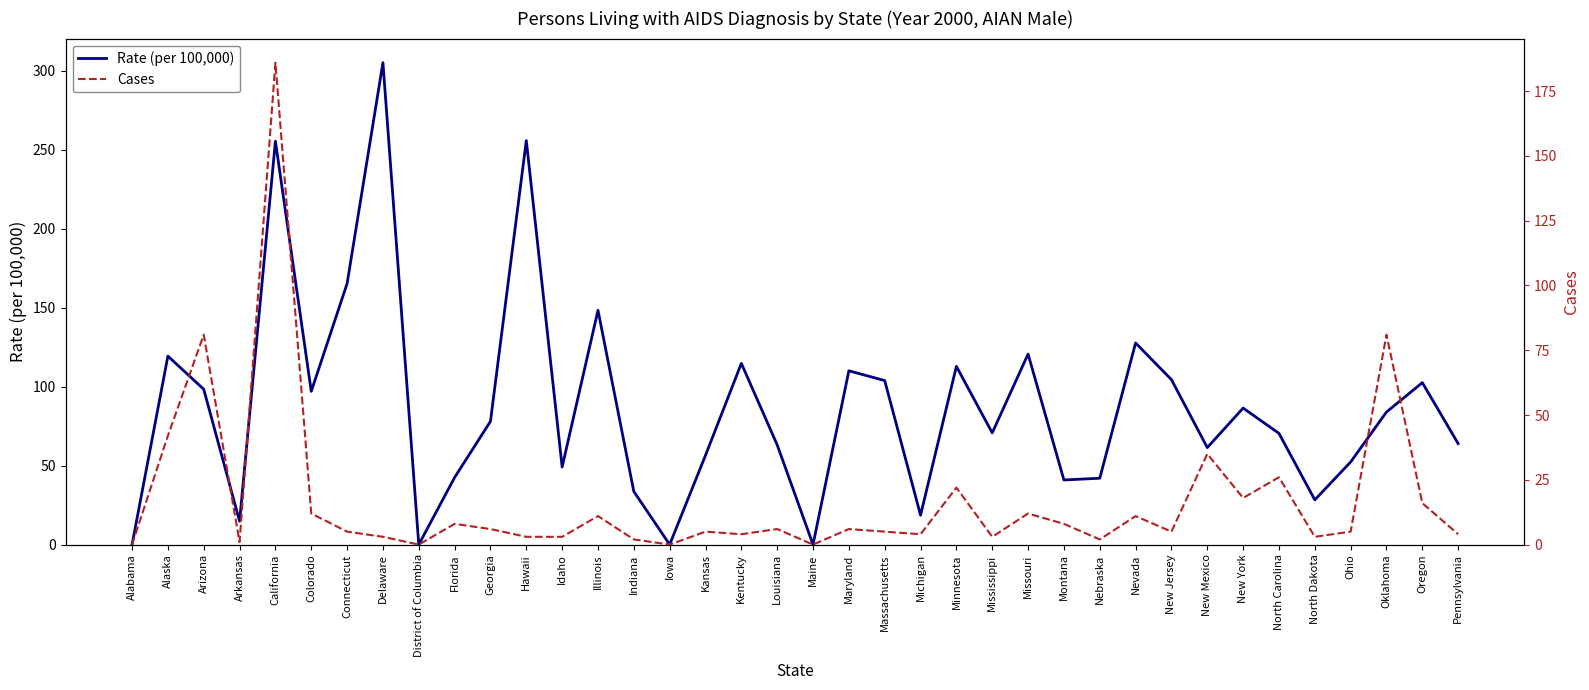

Rank the series by their maximum value, from highest to lowest.

Rate (per 100,000), Cases